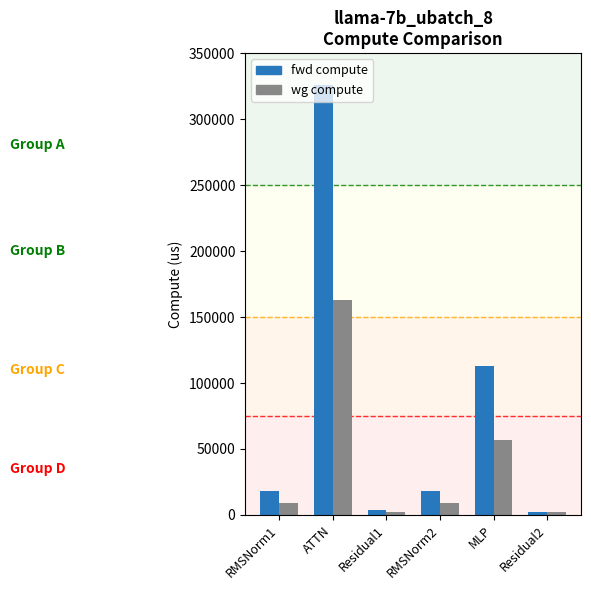

At which label does wg compute first exceed 9231?

RMSNorm1